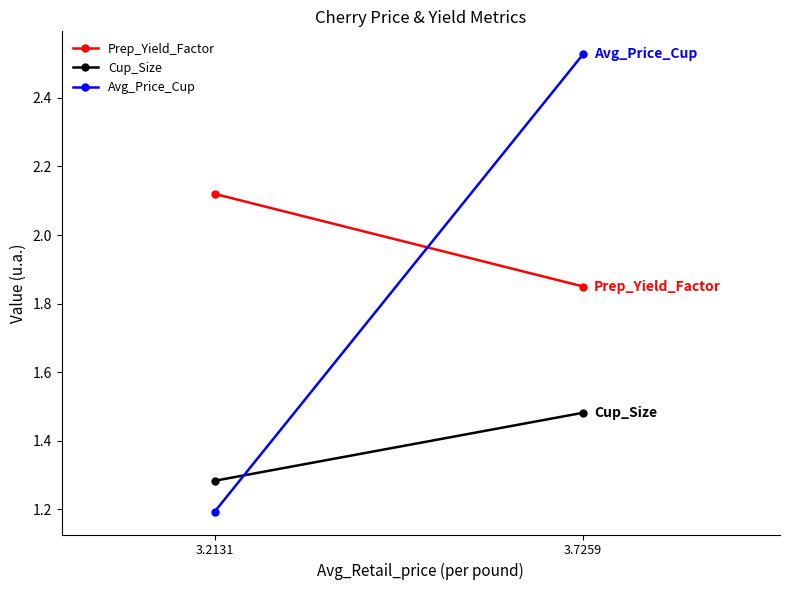

At which label does Cup_Size reach its minimum?

3.2131